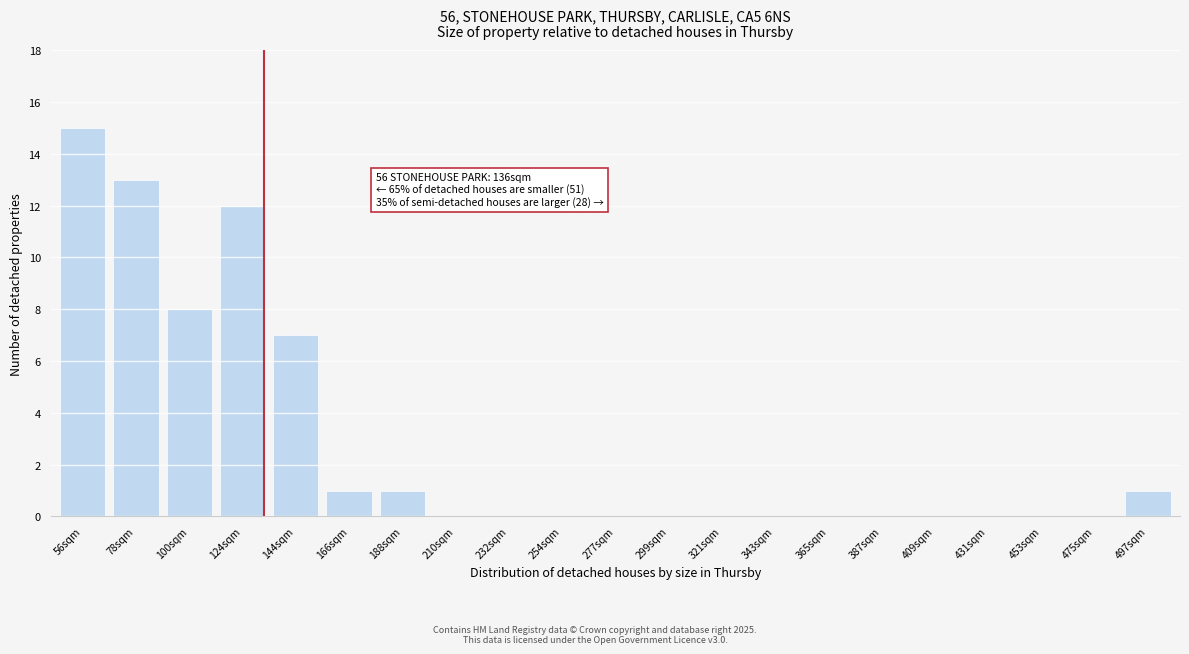

Reading left to right, list all the values displayed in this chart.

56sqm=15	78sqm=13	100sqm=8	124sqm=12	144sqm=7	166sqm=1	188sqm=1	210sqm=0	232sqm=0	254sqm=0	277sqm=0	299sqm=0	321sqm=0	343sqm=0	365sqm=0	387sqm=0	409sqm=0	431sqm=0	453sqm=0	475sqm=0	497sqm=1